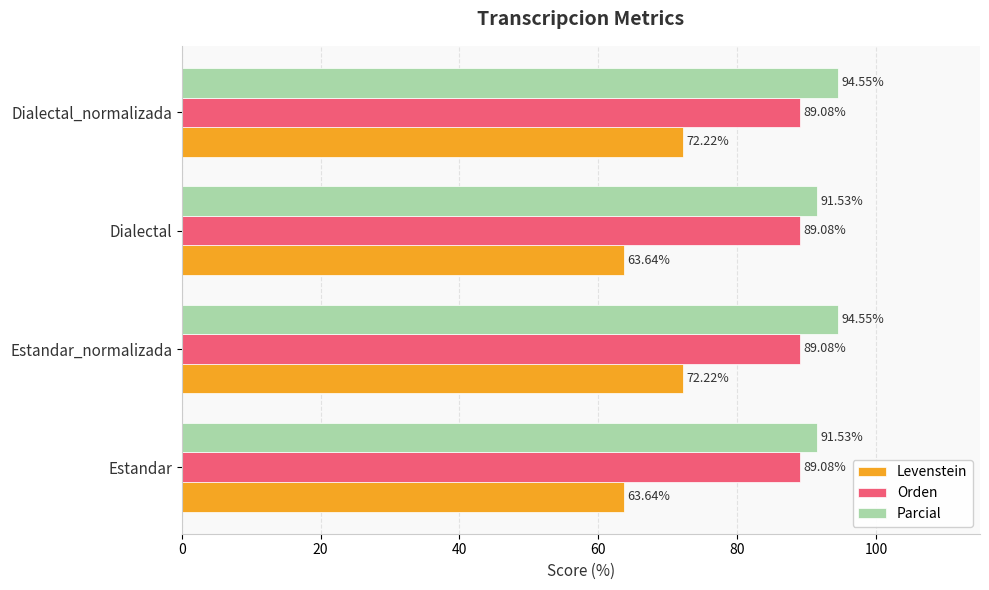

At how many categories does at least one series exceed 83?

4